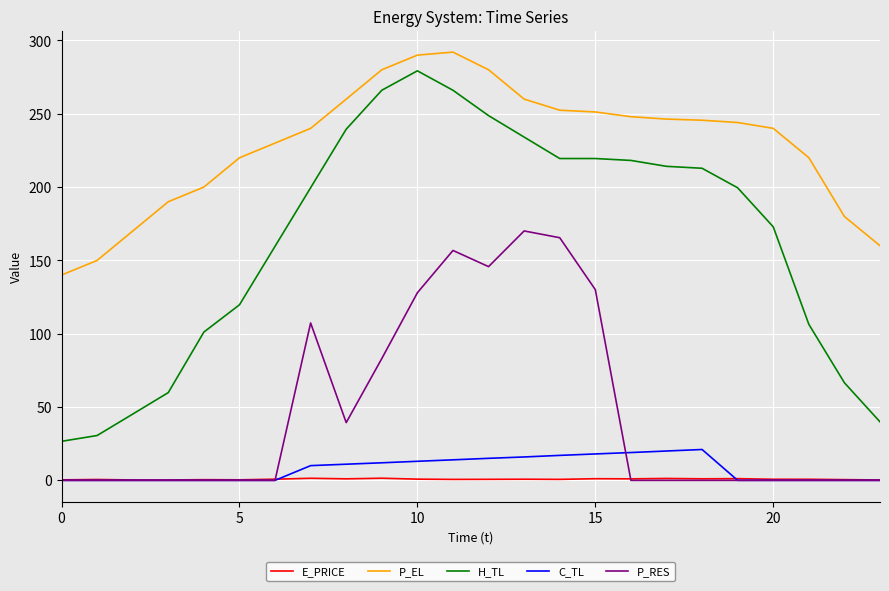

Which series has the widest spread of values?

H_TL